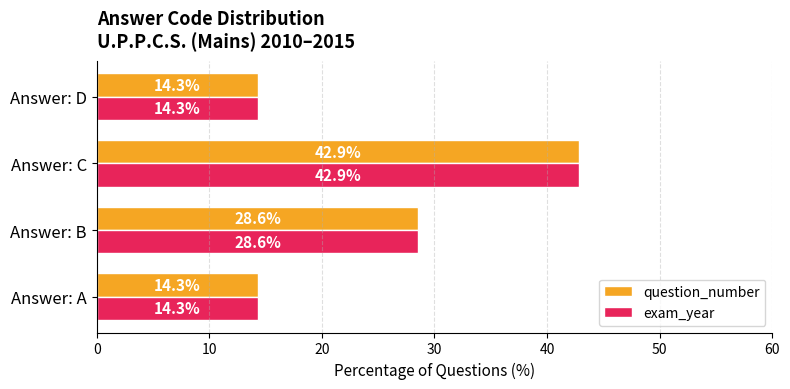

How many categories are shown in the chart?

4